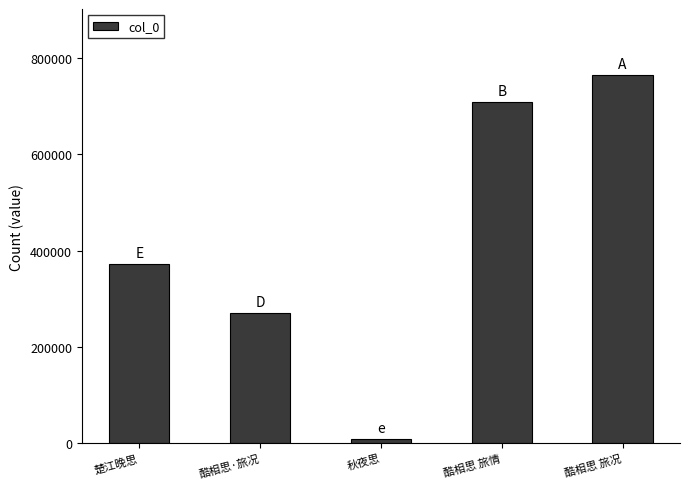

The value at 酷相思 旅情 is 370702. True or false?

False